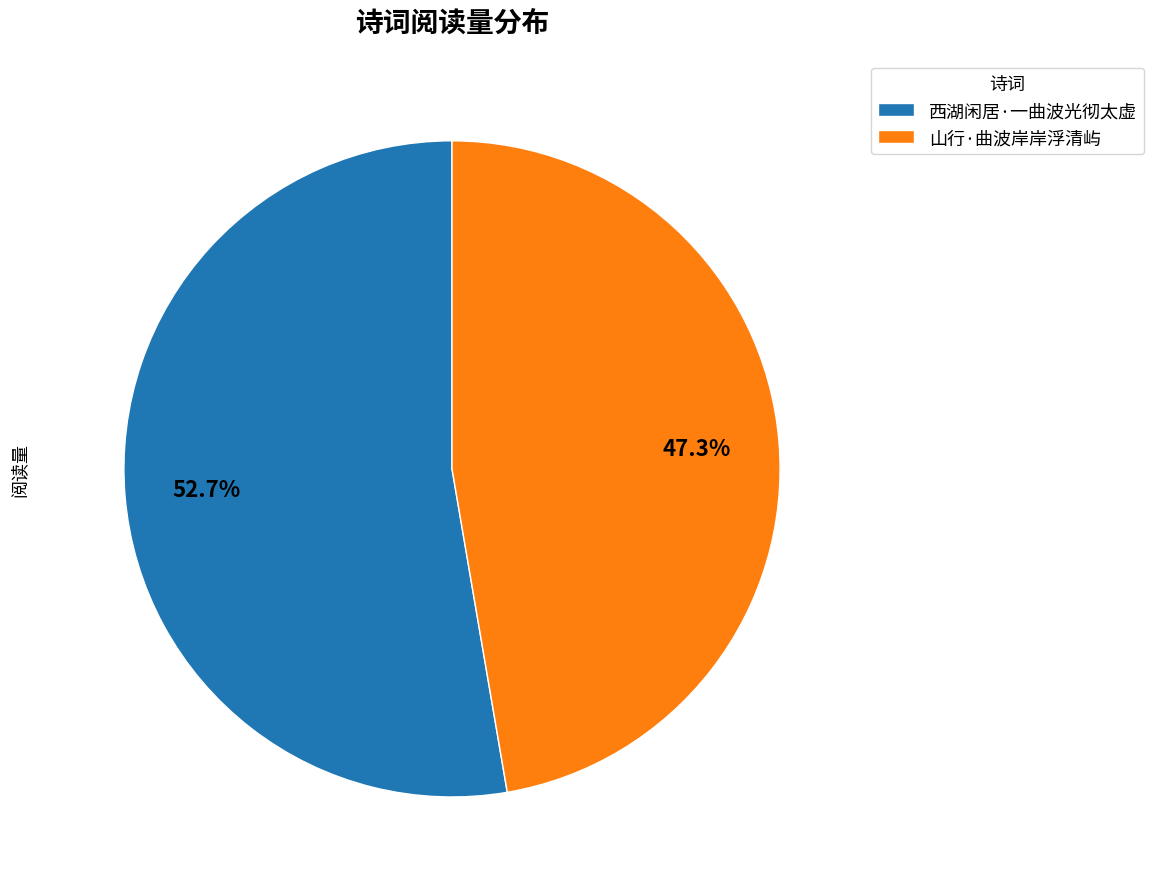

True or false: 山行·曲波岸岸浮清屿 accounts for 39% of the total.

False